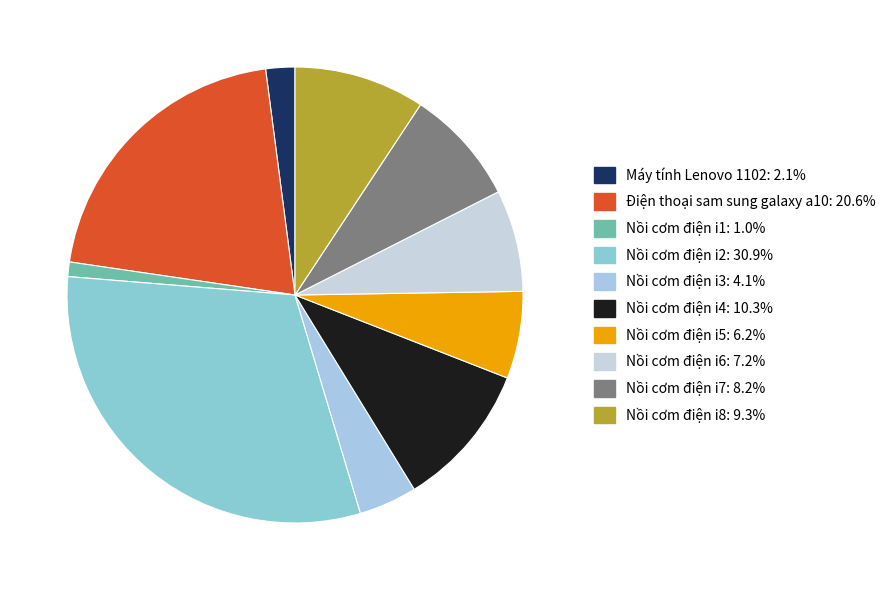

Which category has the biggest portion of the pie?

Nồi cơm điện i2